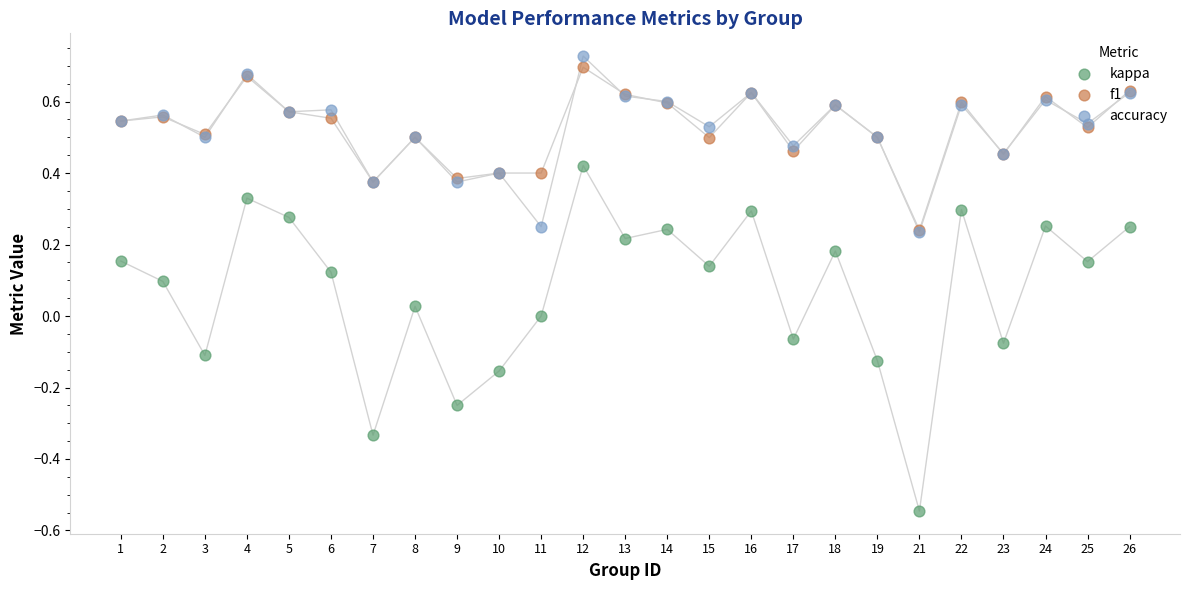

Is the value of kappa at 12 greater than the value of f1 at 11?

Yes